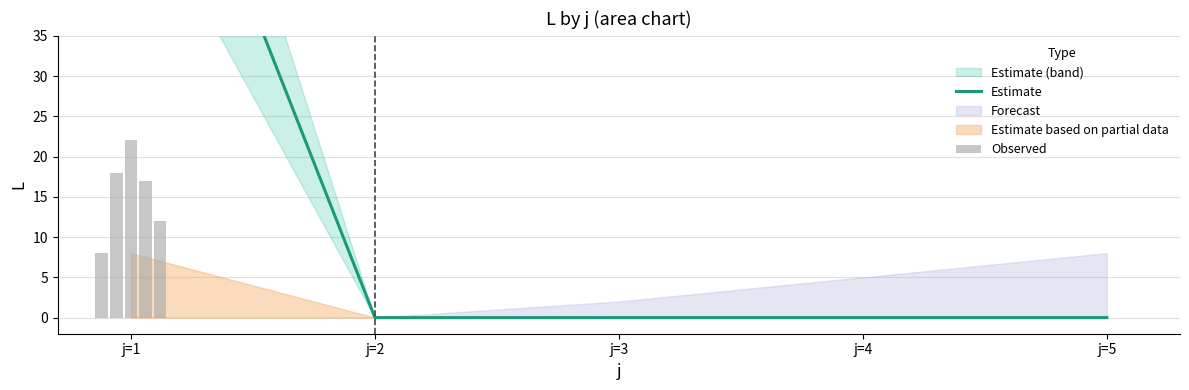

Which category has the lowest value across all series?

j=2